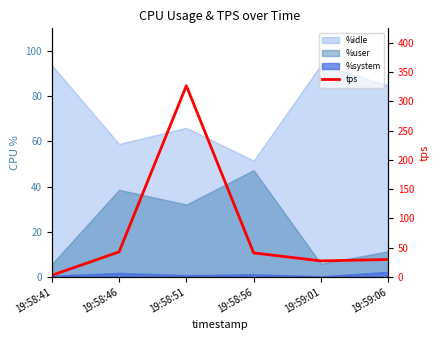

How many points are higher than both their immediate neighbors (excluding endpoints)?

1